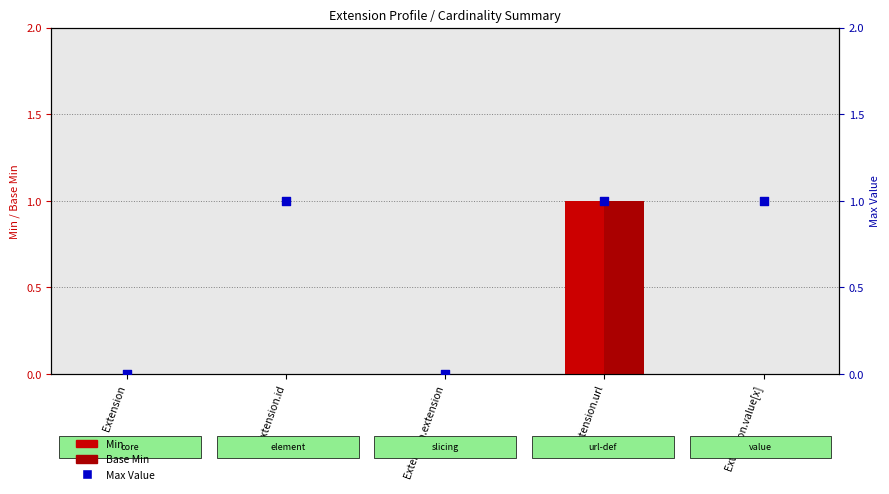

Which series contains the highest Y value?

Min